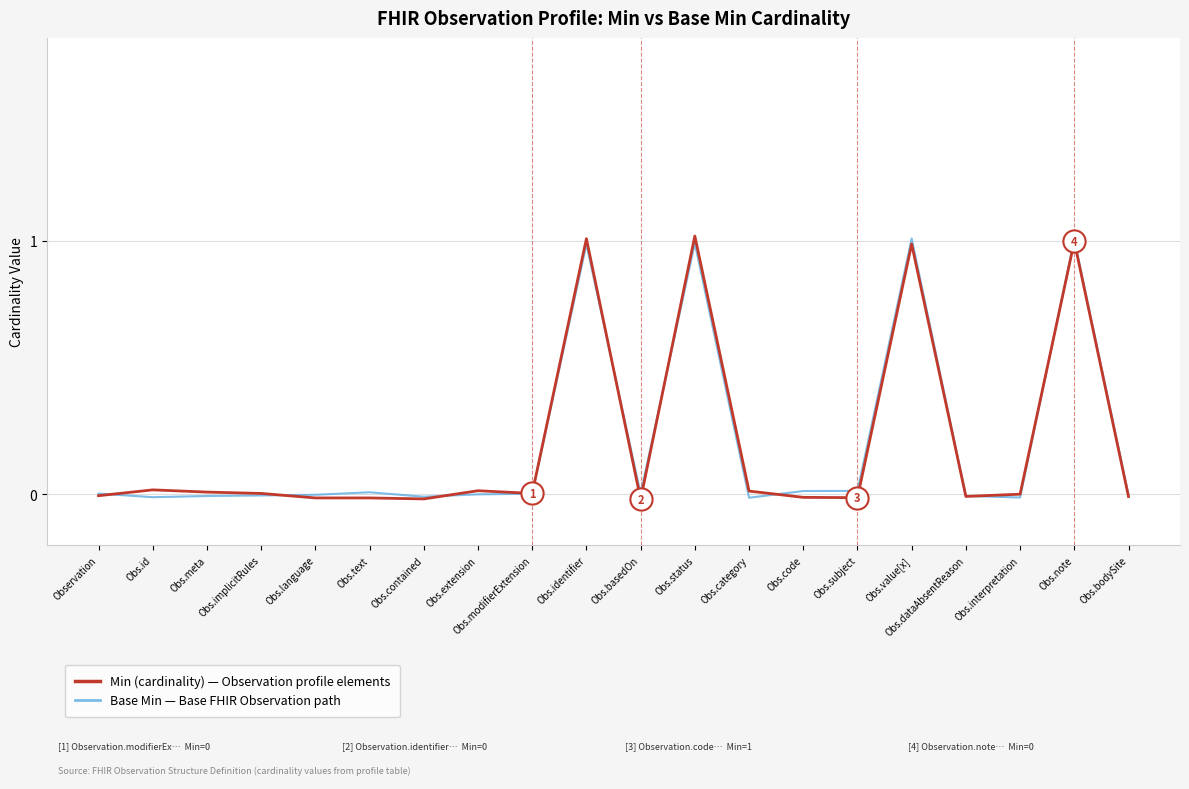

What is the maximum value shown in the chart?

1.0